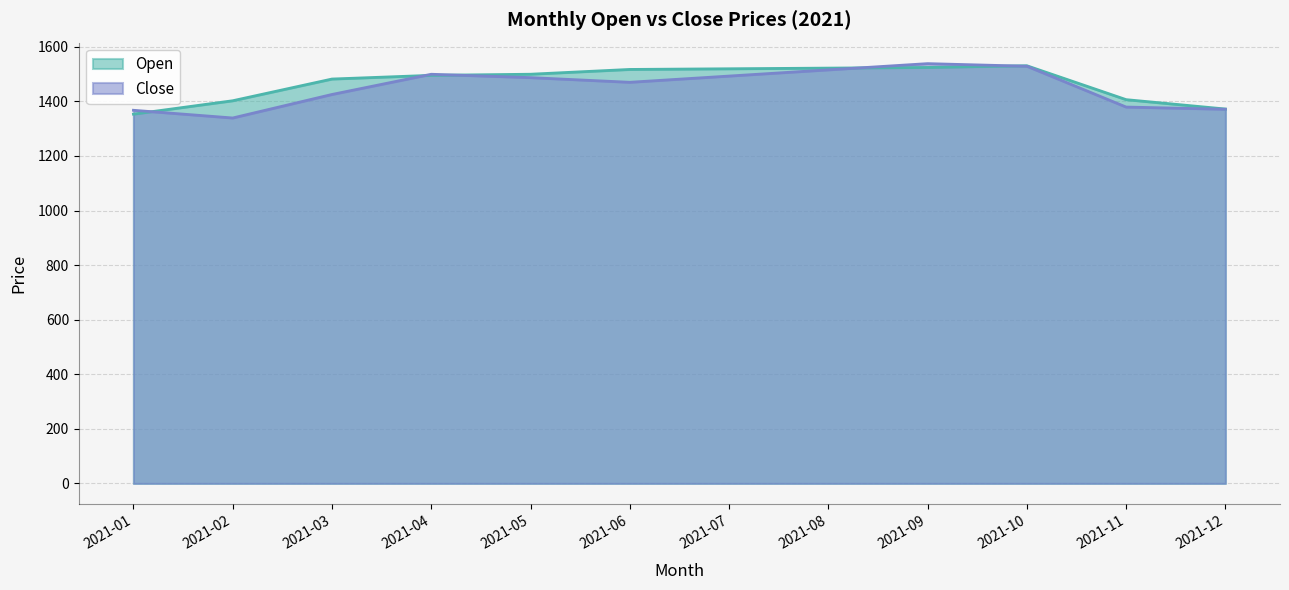

Where does the Close series first go above 1486?

2021-04